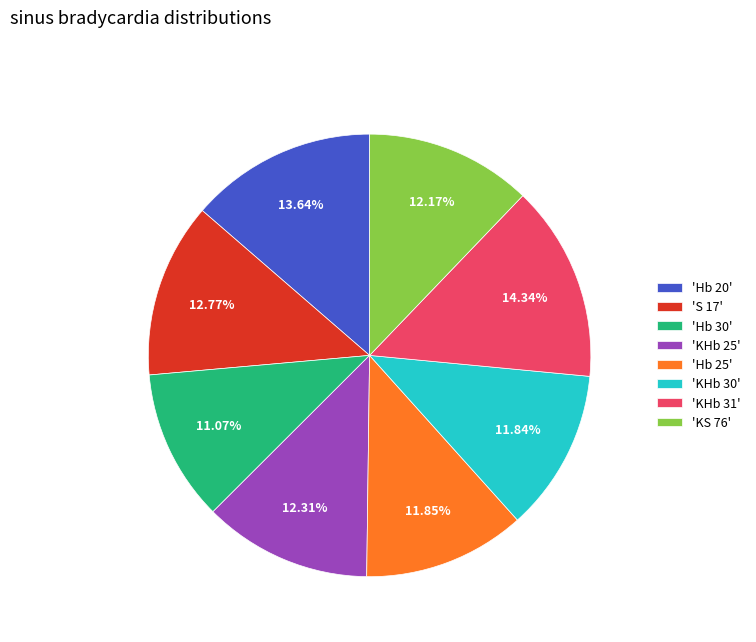

Which has a higher value, 'Hb 30' or 'S 17'?

'S 17'